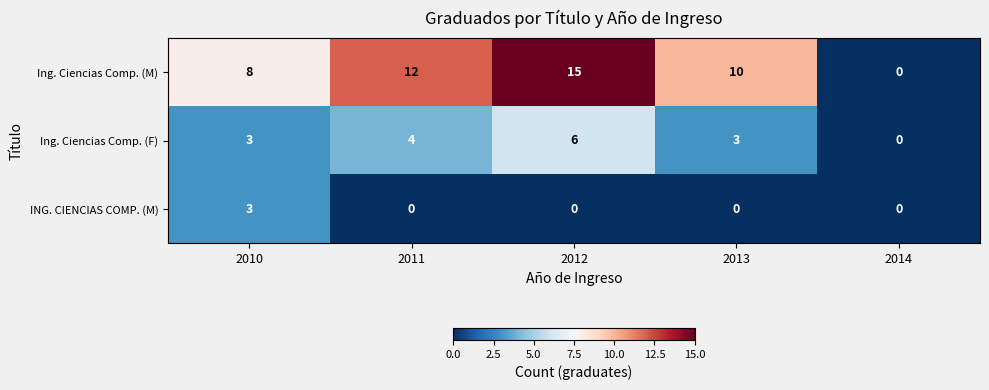

What is the sum of the Ing. Ciencias Comp. (F) values at 2011 and 2012?

10